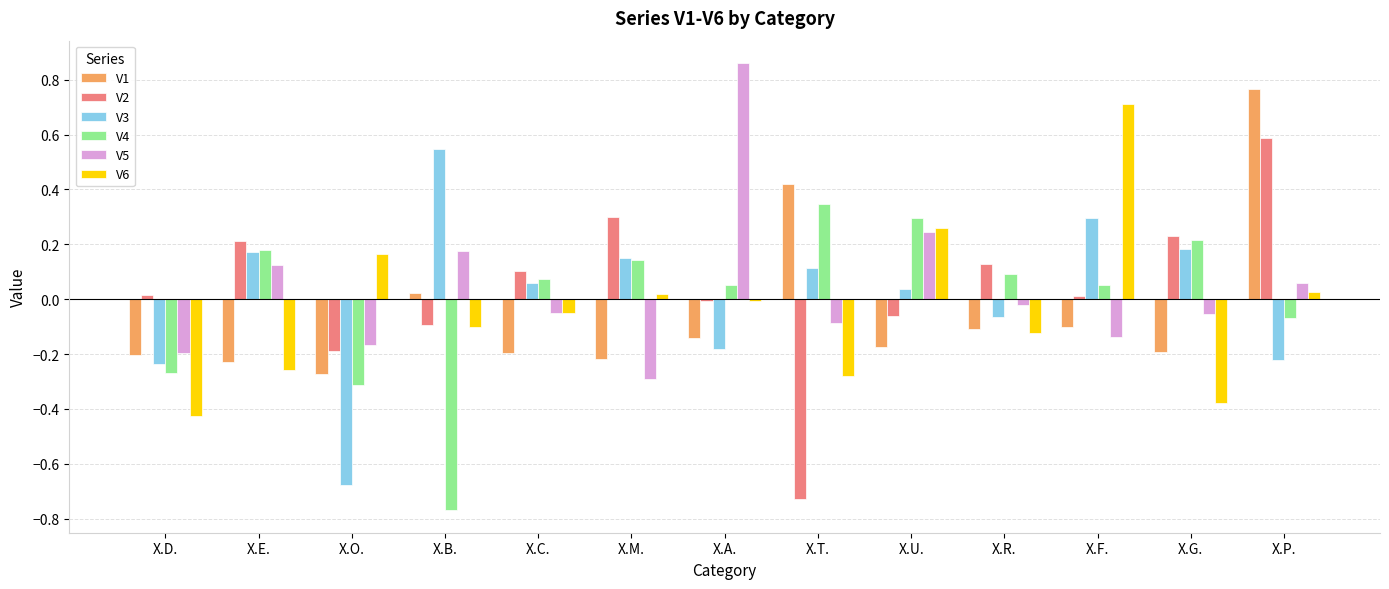

At which category is the sum across all series the highest?

X.P.